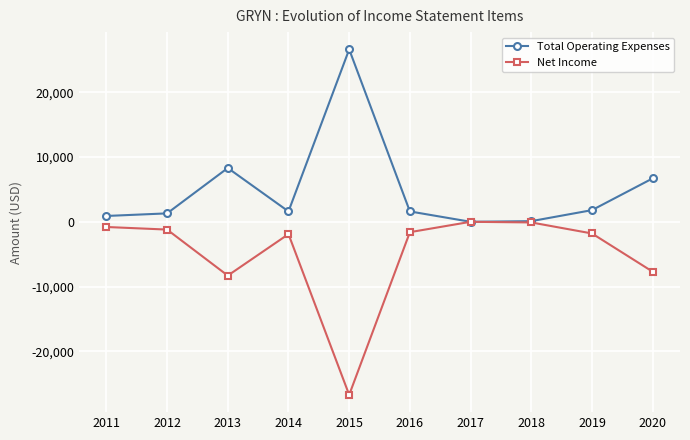

Where is Total Operating Expenses nearest to the value 13300?

2013